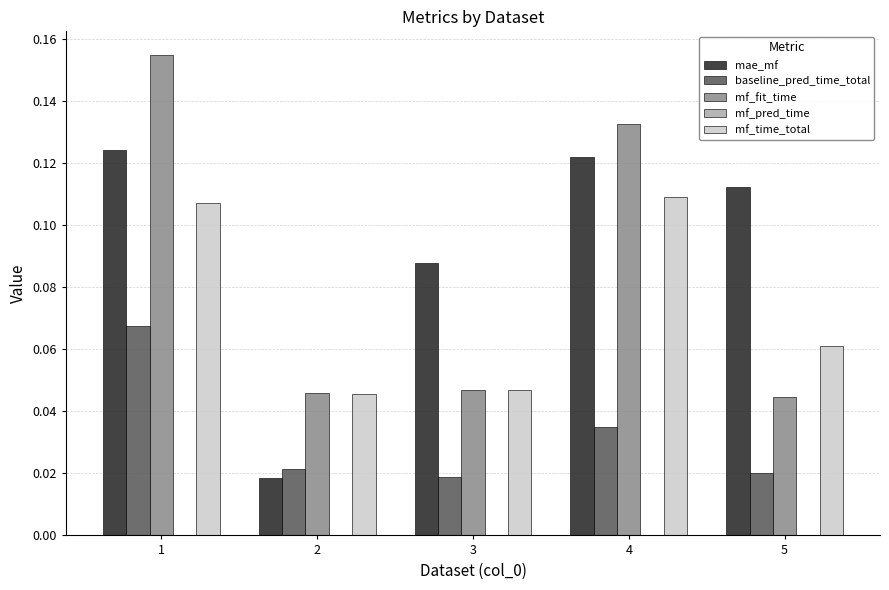

The mf_fit_time series shows 0.0 at 1. True or false?

False